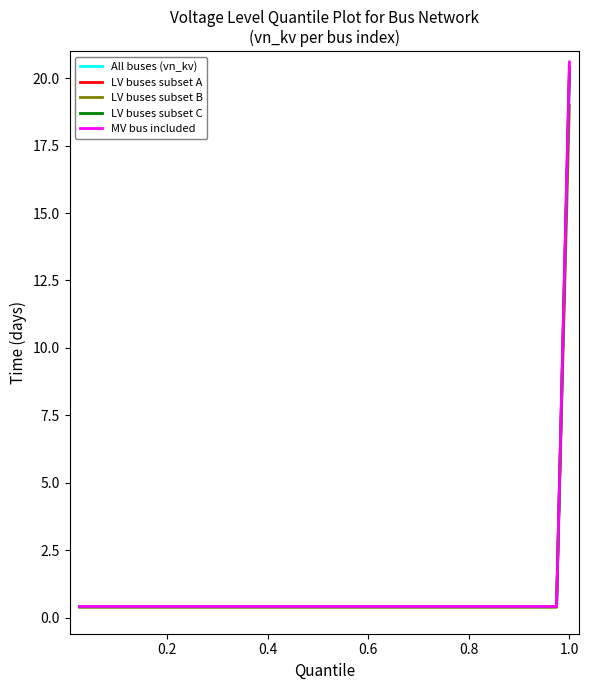

What is the difference between the maximum and minimum values in the LV buses subset B series?

18.6